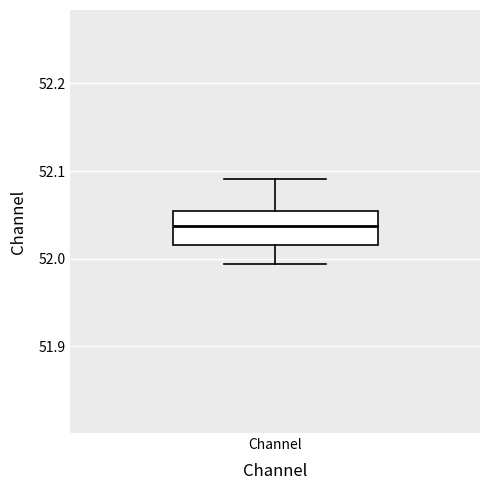

Where is the upper edge of the box for Channel on the y-axis? The values are not printed on the chart, so give them approximately, as read against the axis.

52.05